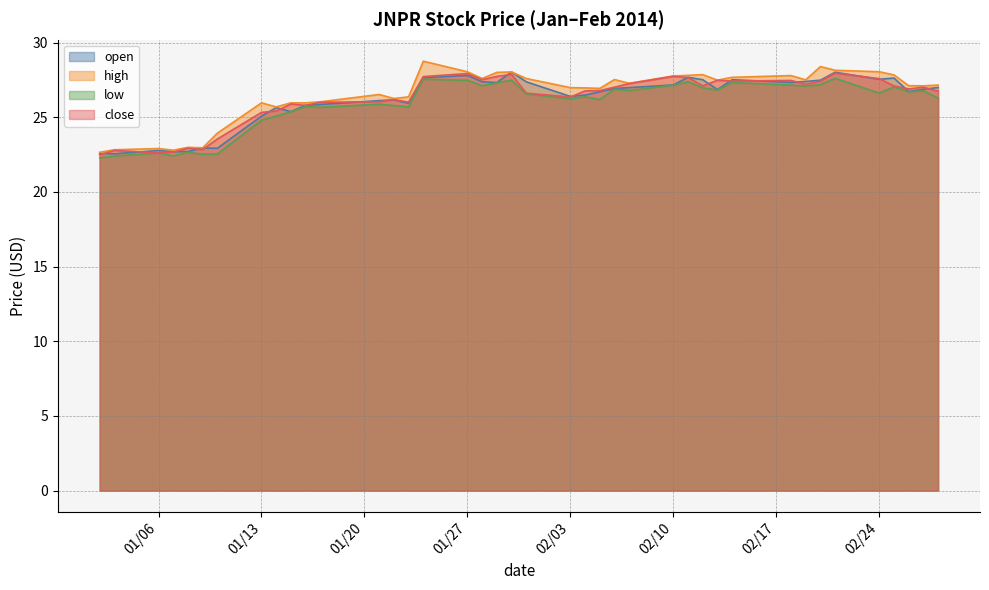

The low series shows 26.9 at 2/6/2014. True or false?

True